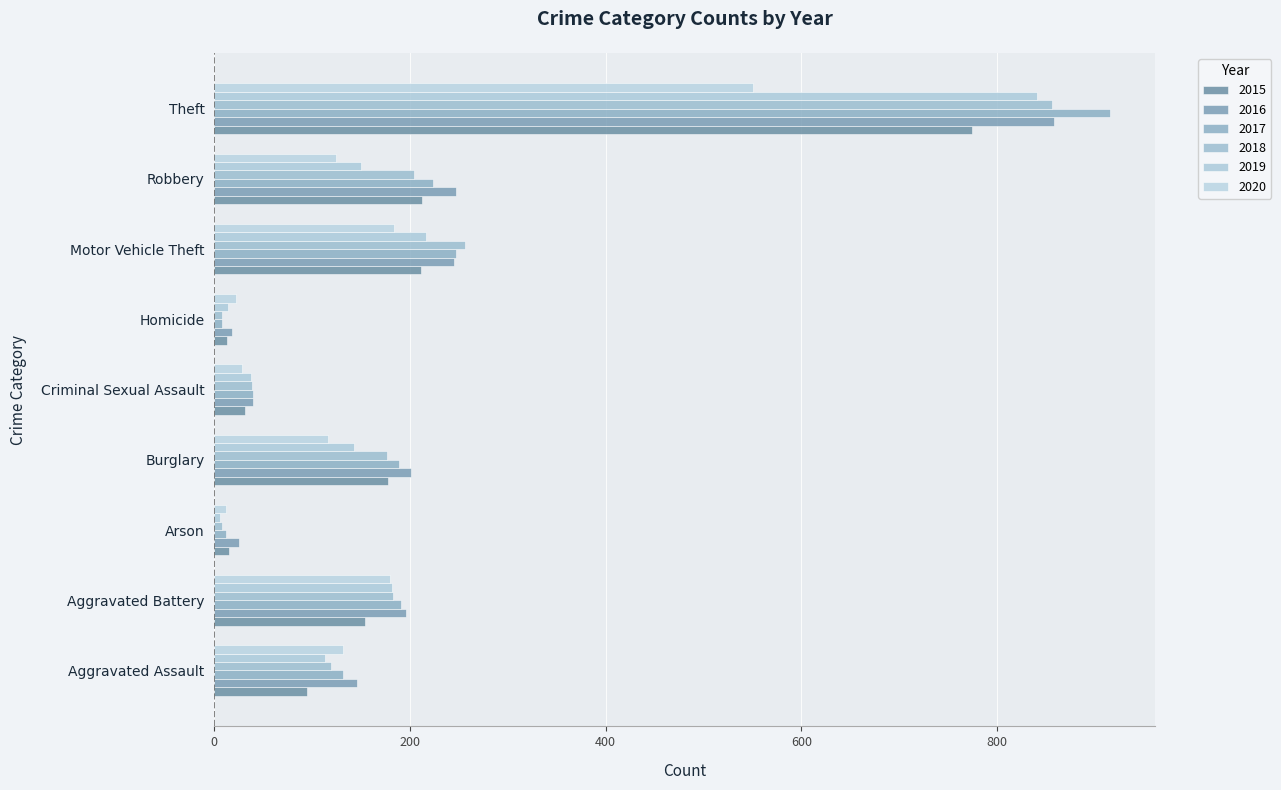

Between Criminal Sexual Assault and Motor Vehicle Theft, which series saw the biggest shift?

2018